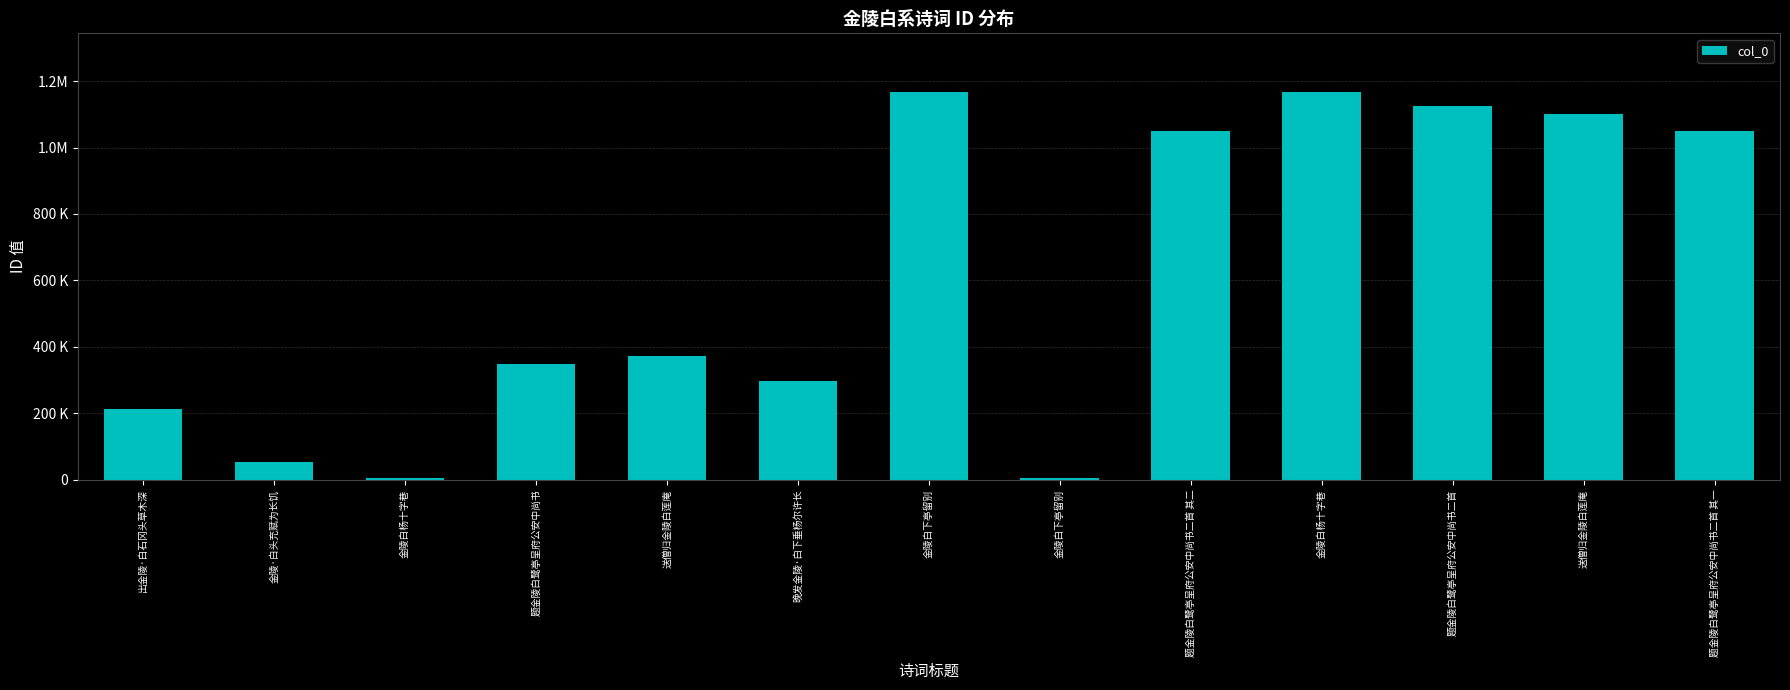

At which label is the value closest to 586767?

送僧归金陵白莲庵